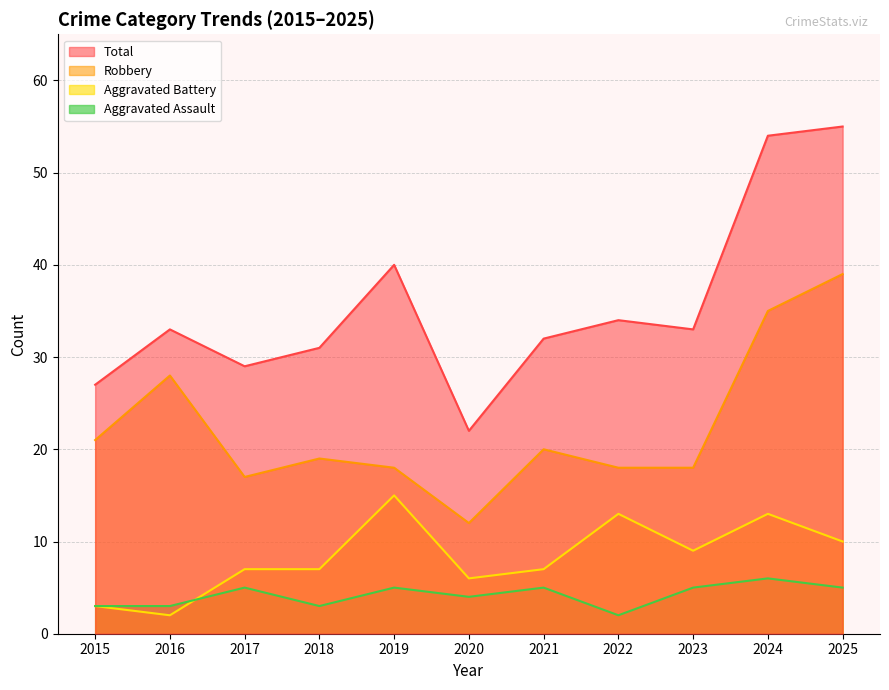

What is the difference between the maximum and minimum values in the Aggravated Battery series?

13